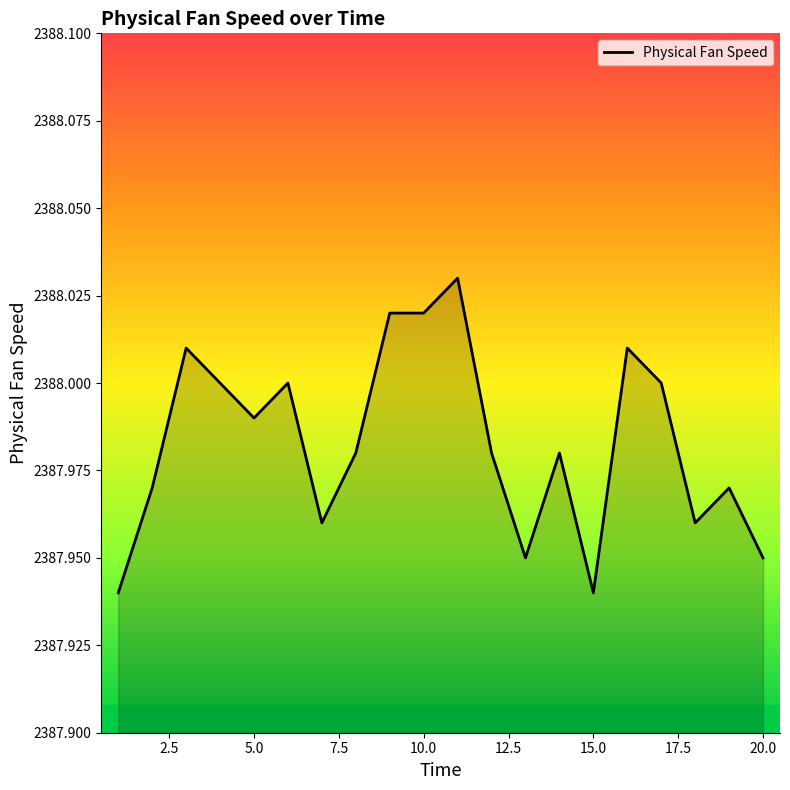

How many lines are shown in the chart?

1